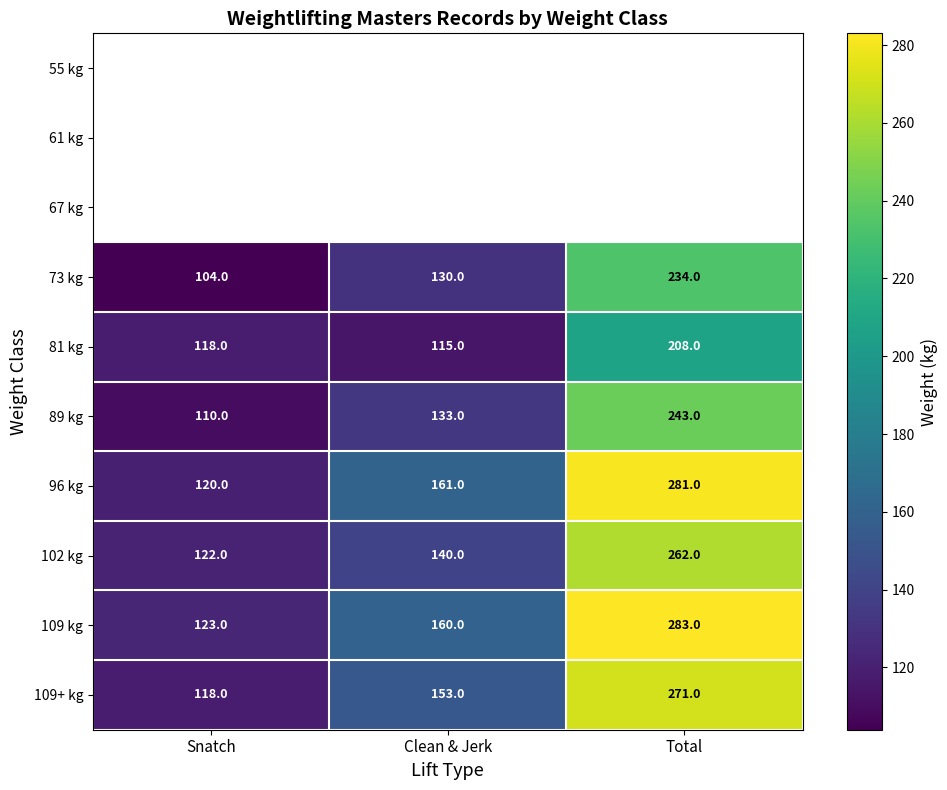

What is the sum of all 102 kg values?

524